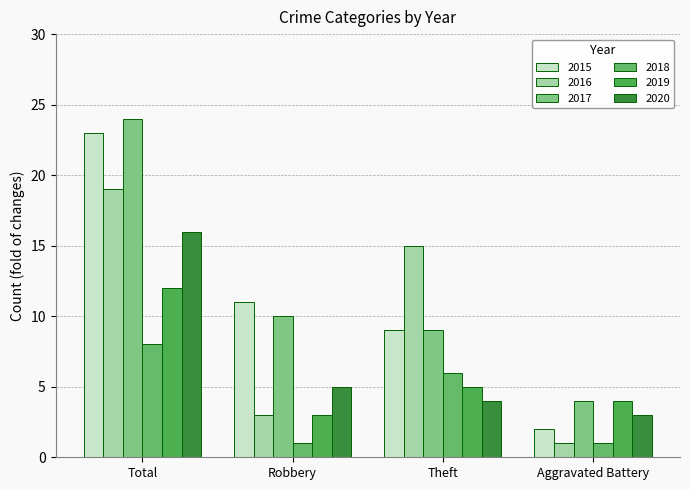

List the series in order of their peak value, highest first.

2017, 2015, 2016, 2020, 2019, 2018